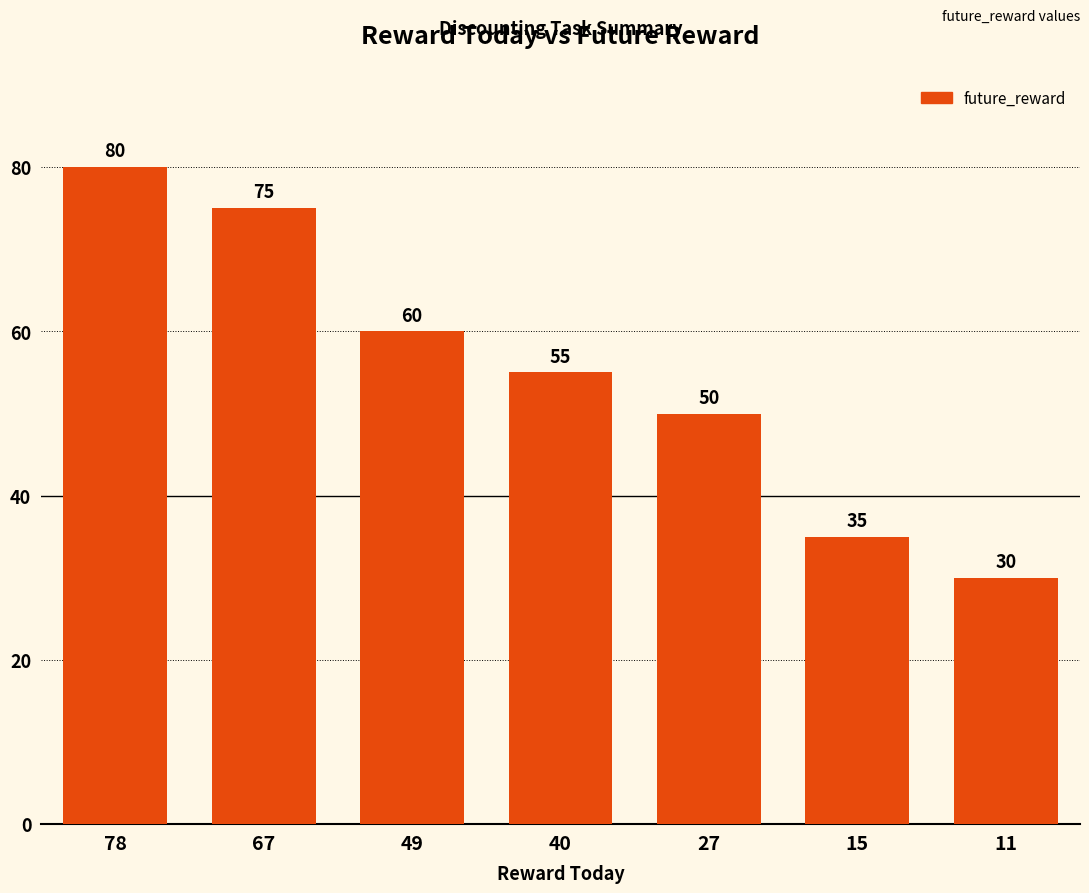

How many data points does each series have?

7